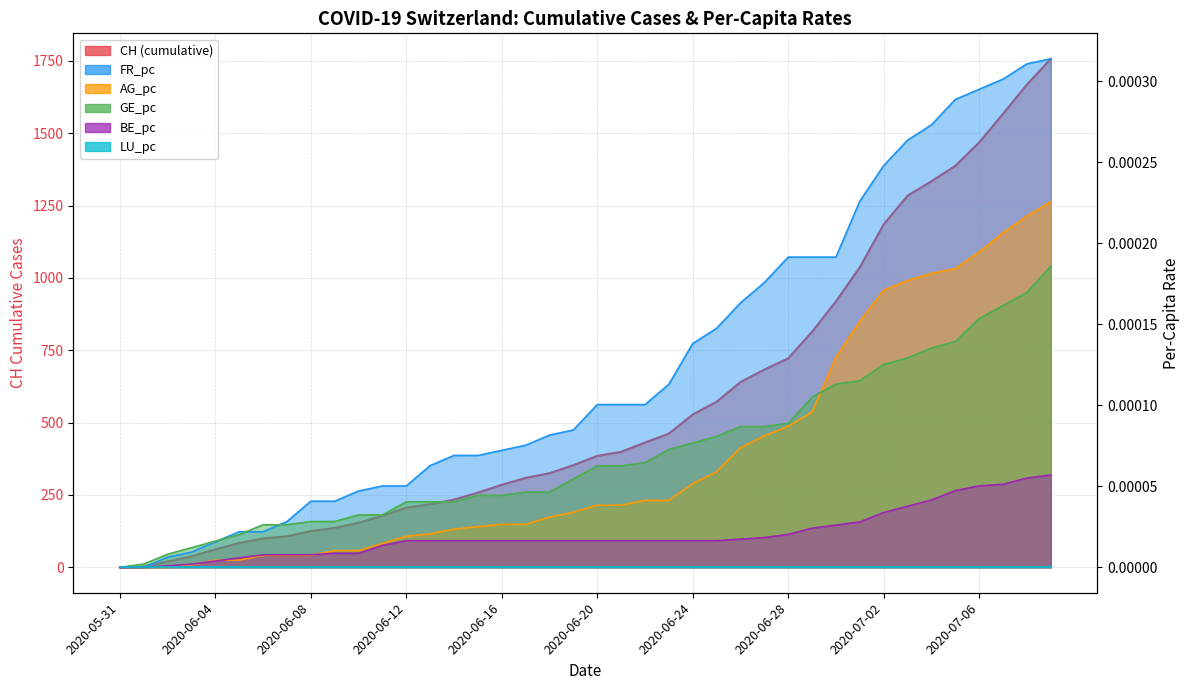

What is the difference between the maximum and minimum values in the CH series?

1757.0